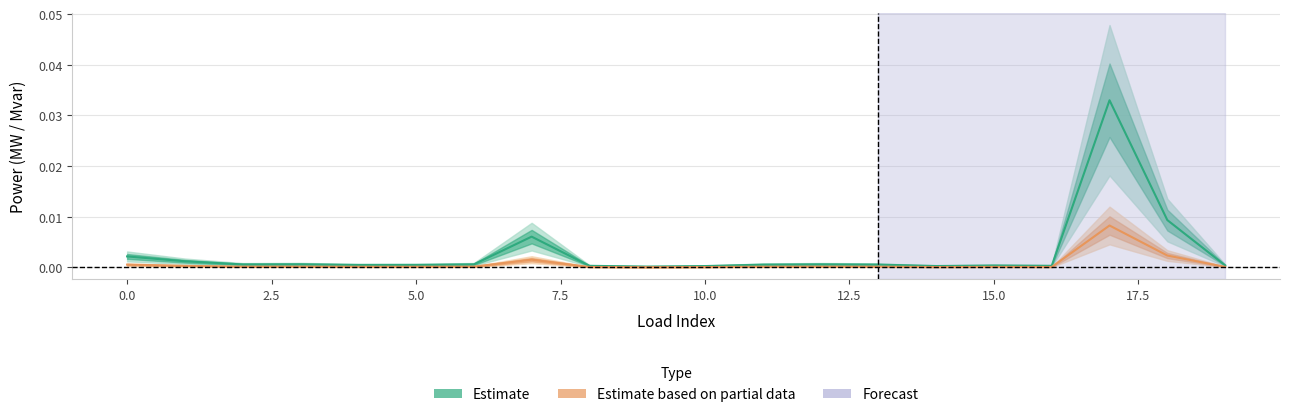

How many interior local peaks does the p_mw series have?

5